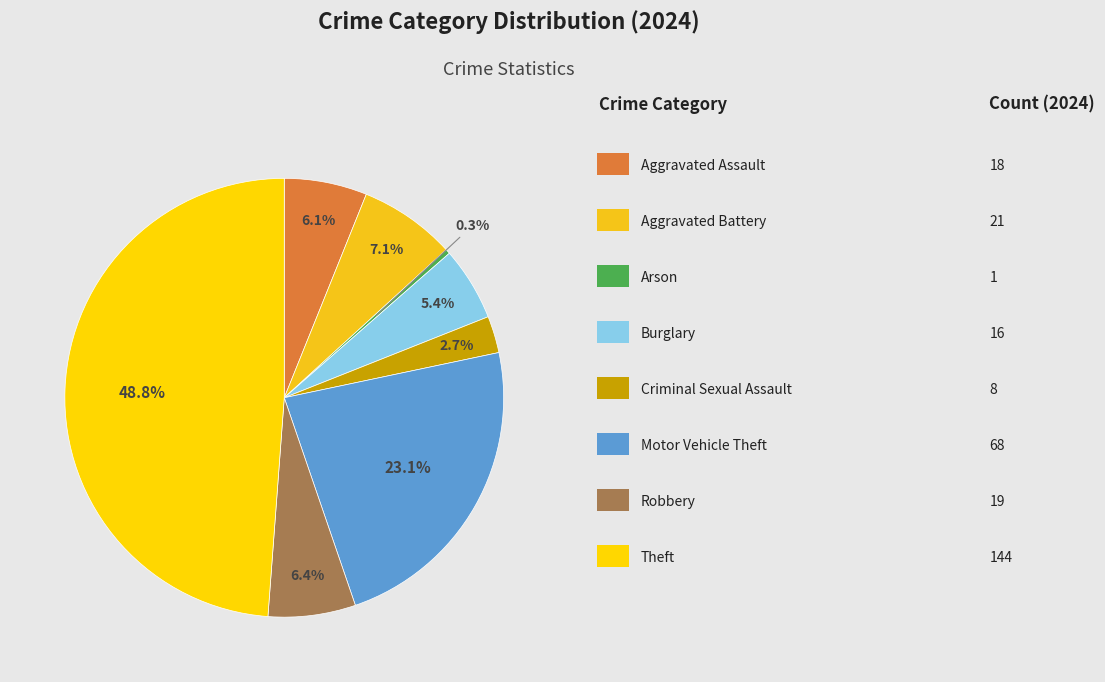

How many segments does this pie chart have?

8